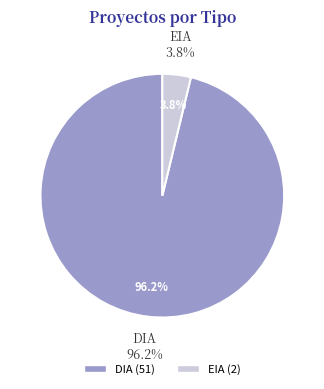

What is the majority slice?

DIA